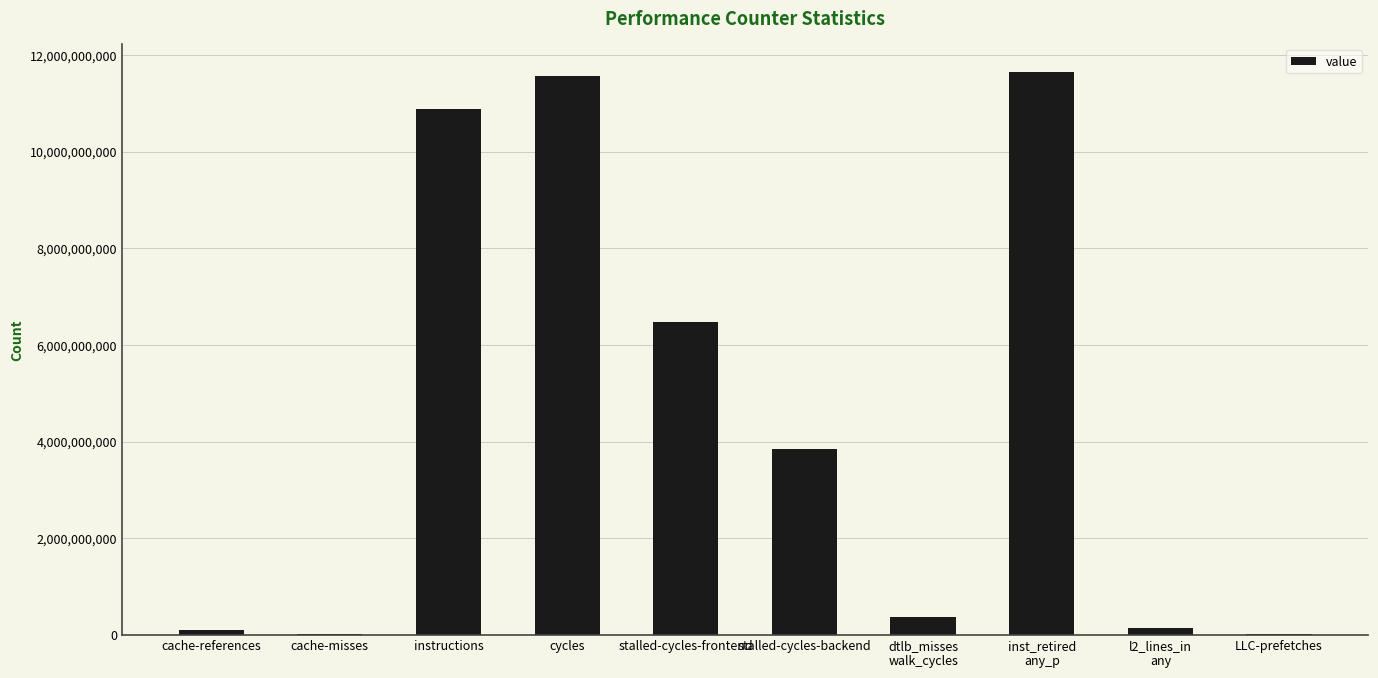

What is the maximum value shown in the chart?

11644927746